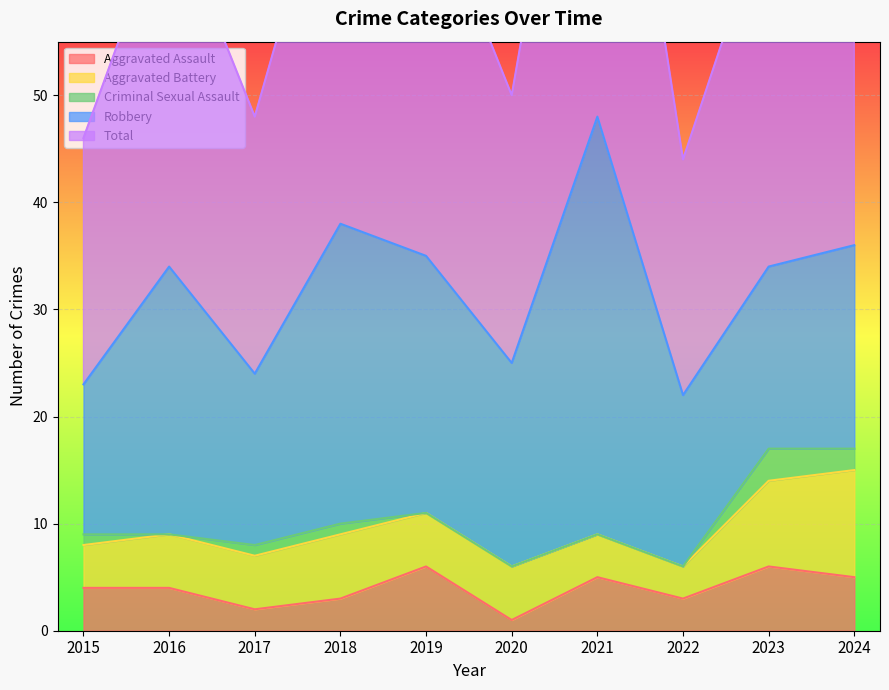

The Aggravated Assault series shows 1 at 2024. True or false?

False